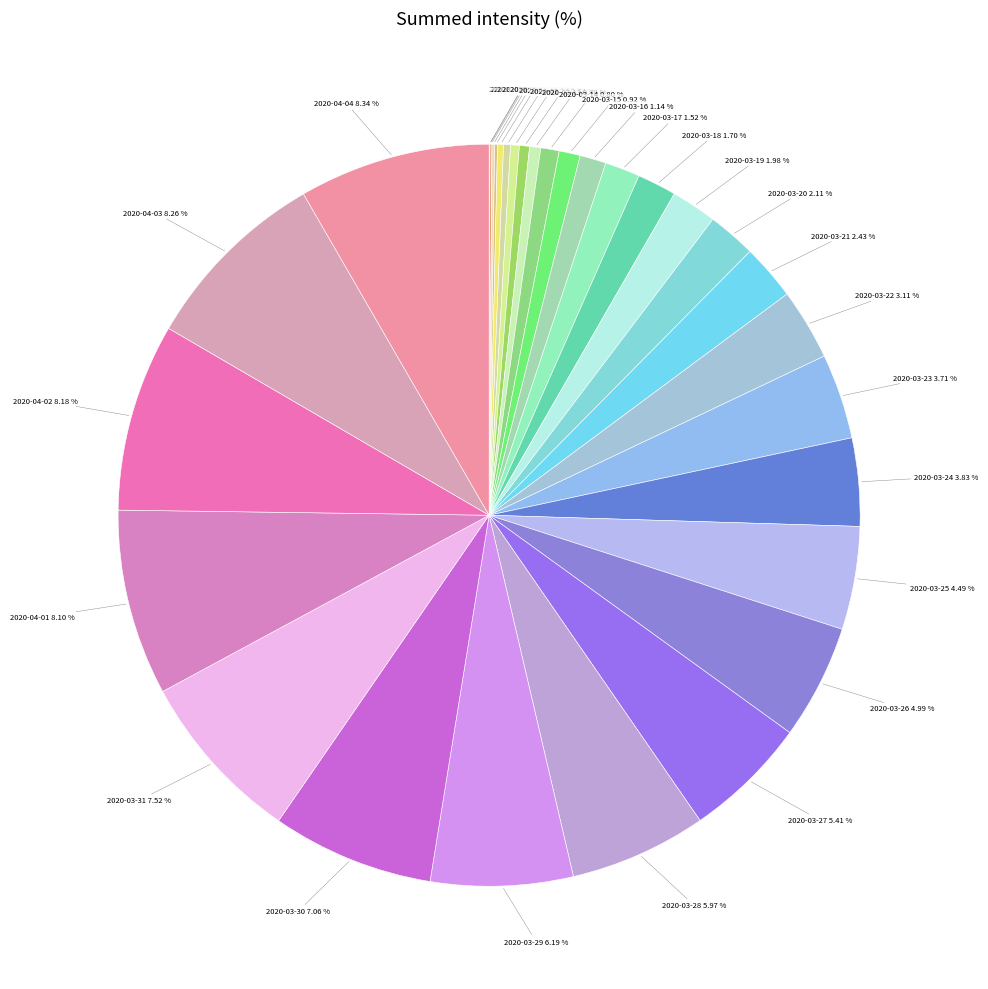

Does any single category account for the majority?

No